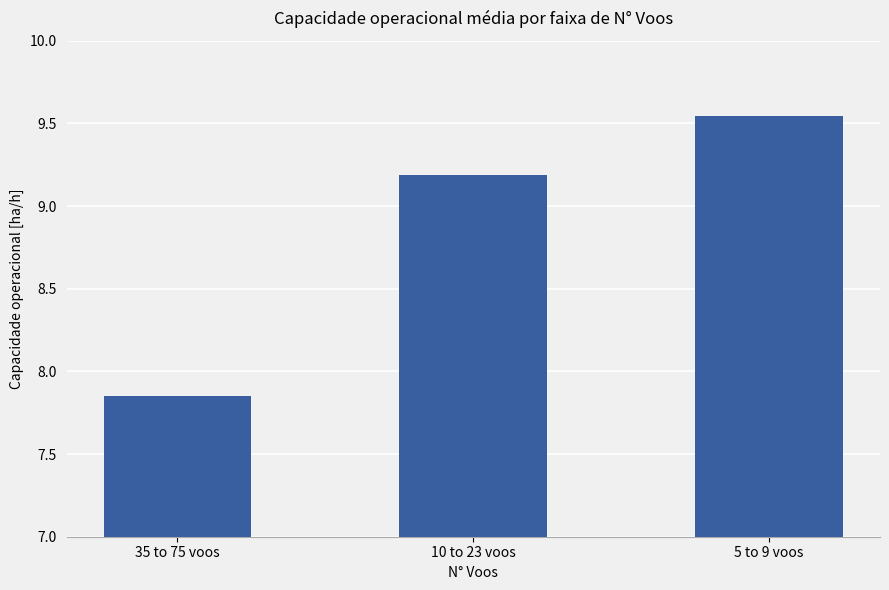

At which category does the chart reach its minimum across all series?

35 to 75 voos